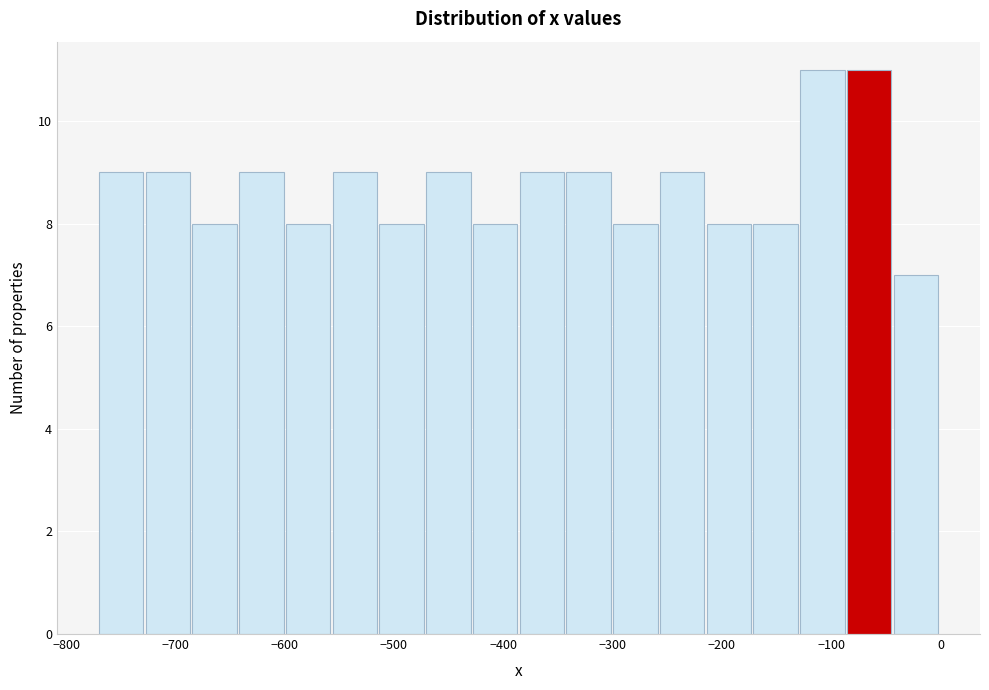

Reading left to right, transcribe this chart: for each bar, give the range it covers on the x-axis and its height. Neither the bar edges nor the heights are printed on the chart, so give them approximately, as read against the axes.

-770 to -730: 9
-730 to -680: 9
-680 to -640: 8
-640 to -600: 9
-600 to -560: 8
-560 to -510: 9
-510 to -470: 8
-470 to -430: 9
-430 to -380: 8
-380 to -340: 9
-340 to -300: 9
-300 to -260: 8
-260 to -210: 9
-210 to -170: 8
-170 to -130: 8
-130 to -90: 11
-90 to -40: 11
-40 to 0: 7